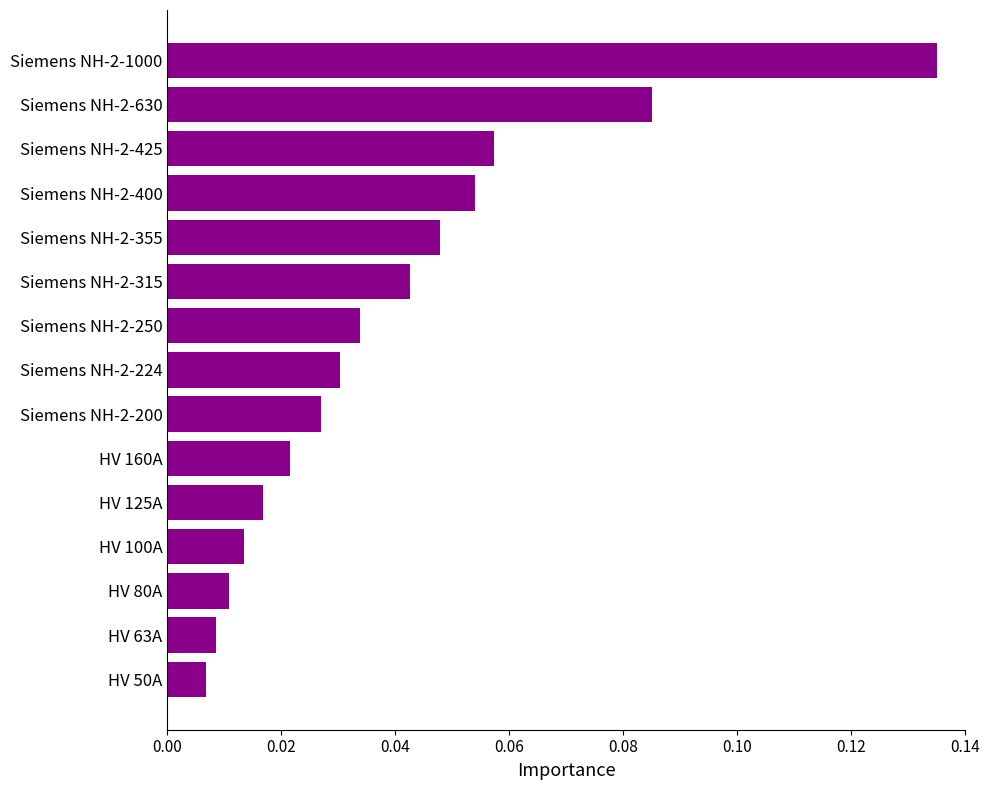

What is the sum of all values?

0.6